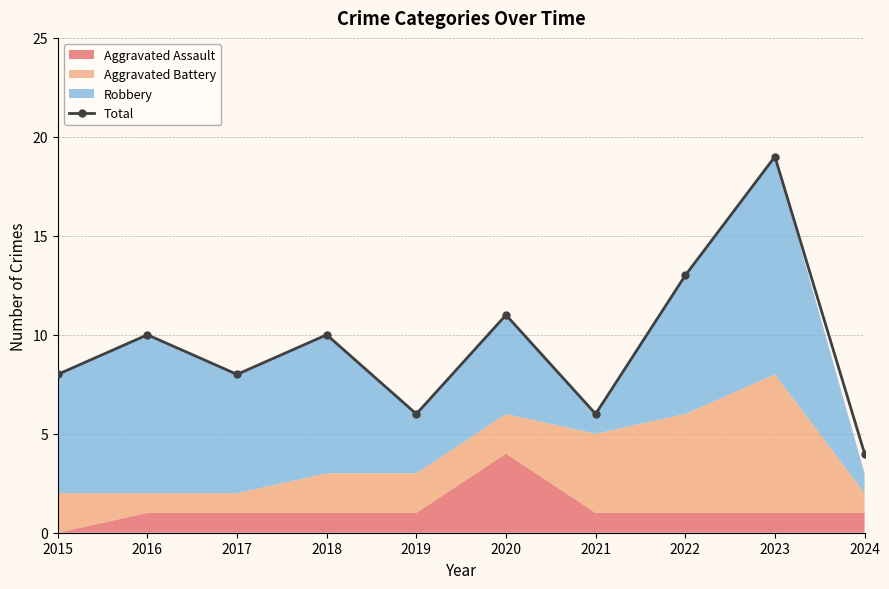

Reading right to left, transcribe all the data shown in this chart.

2024=4	2023=19	2022=13	2021=6	2020=11	2019=6	2018=10	2017=8	2016=10	2015=8